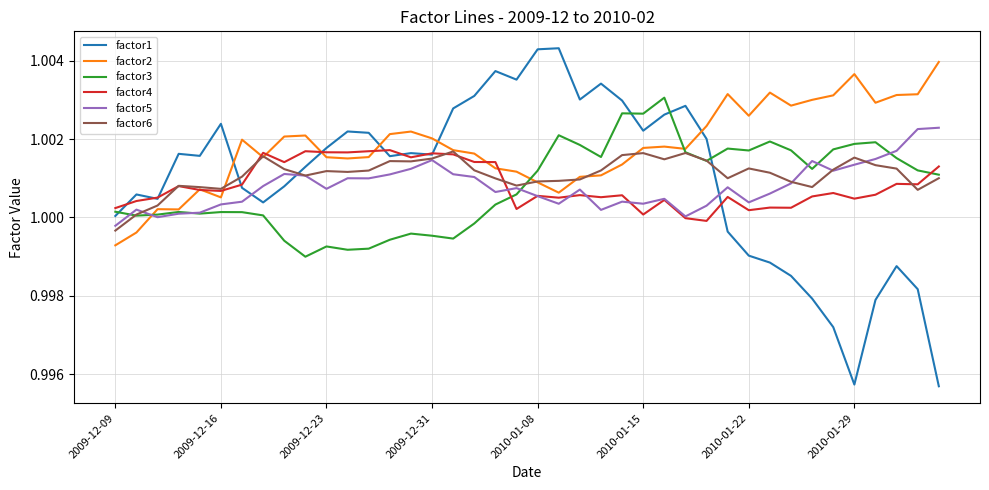

Which series has the widest spread of values?

factor1